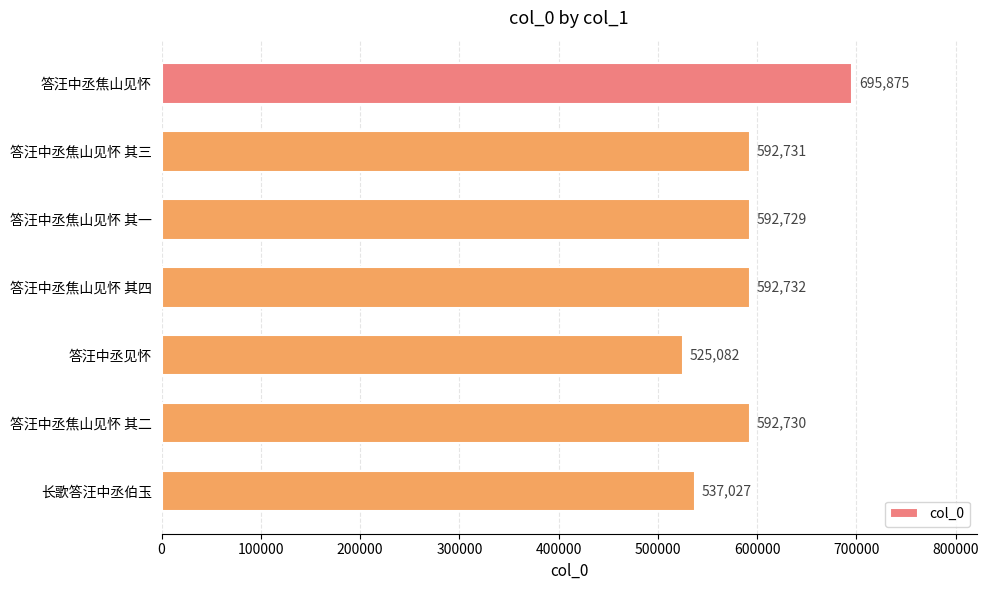

Reading bottom to top, what are all the values shown in this chart?

537027	592730	525082	592732	592729	592731	695875